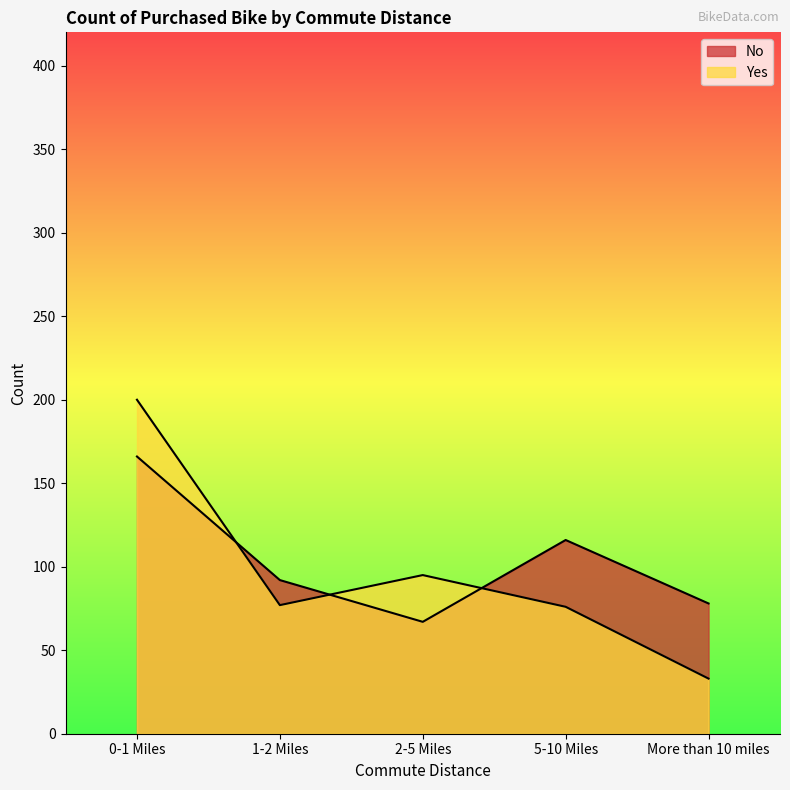

Reading left to right, transcribe all the data shown in this chart.

No: 166	92	67	116	78
Yes: 200	77	95	76	33